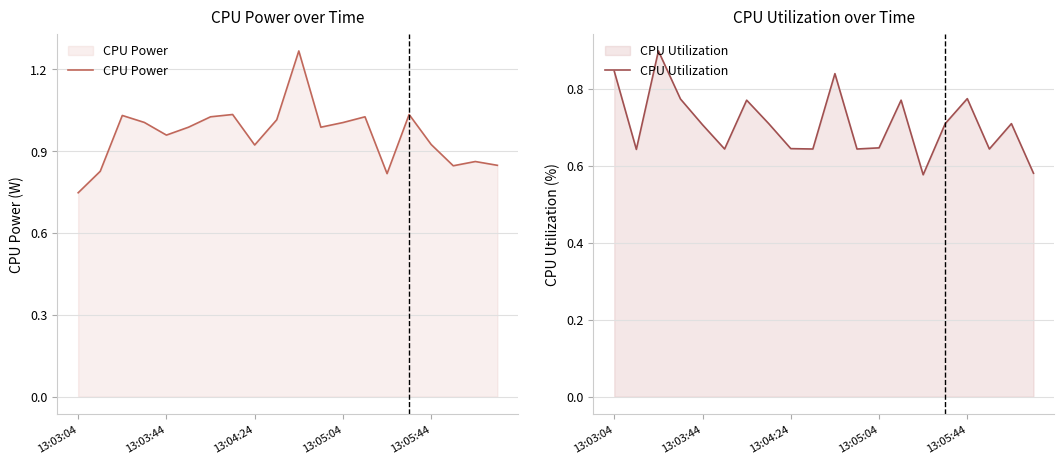

Which category has the lowest value in the CPU Power series?

13:03:04